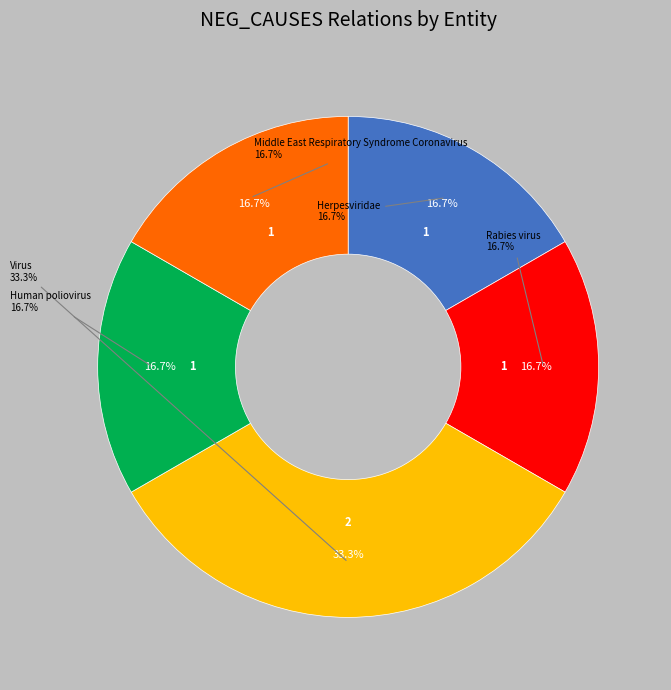

Which slice is the smallest?

Herpesviridae